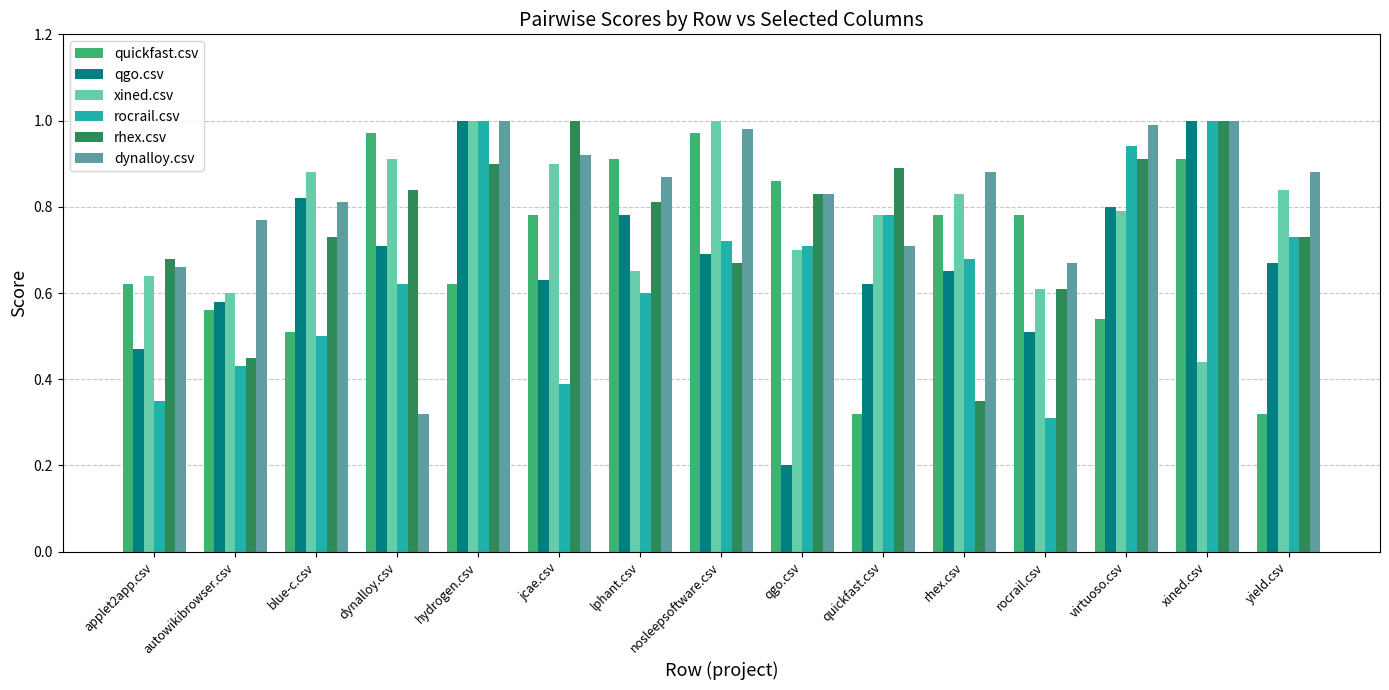

Where is dynalloy.csv nearest to the value 0?

dynalloy.csv